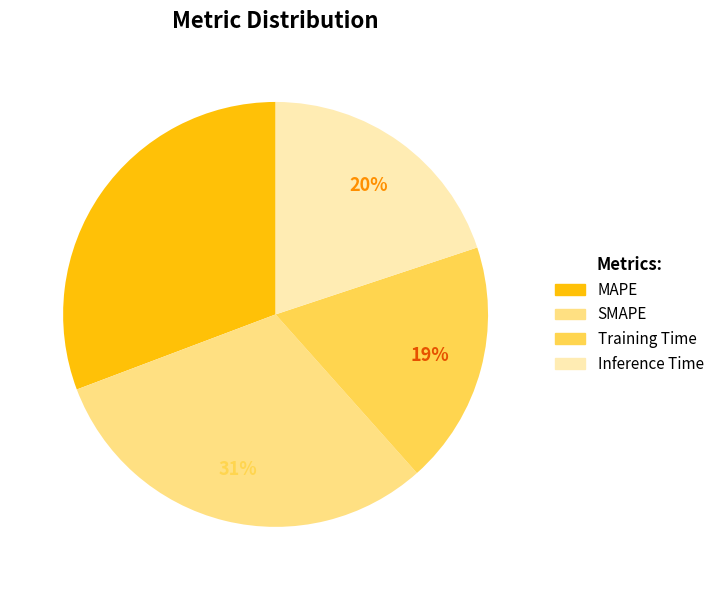

How many segments does this pie chart have?

4